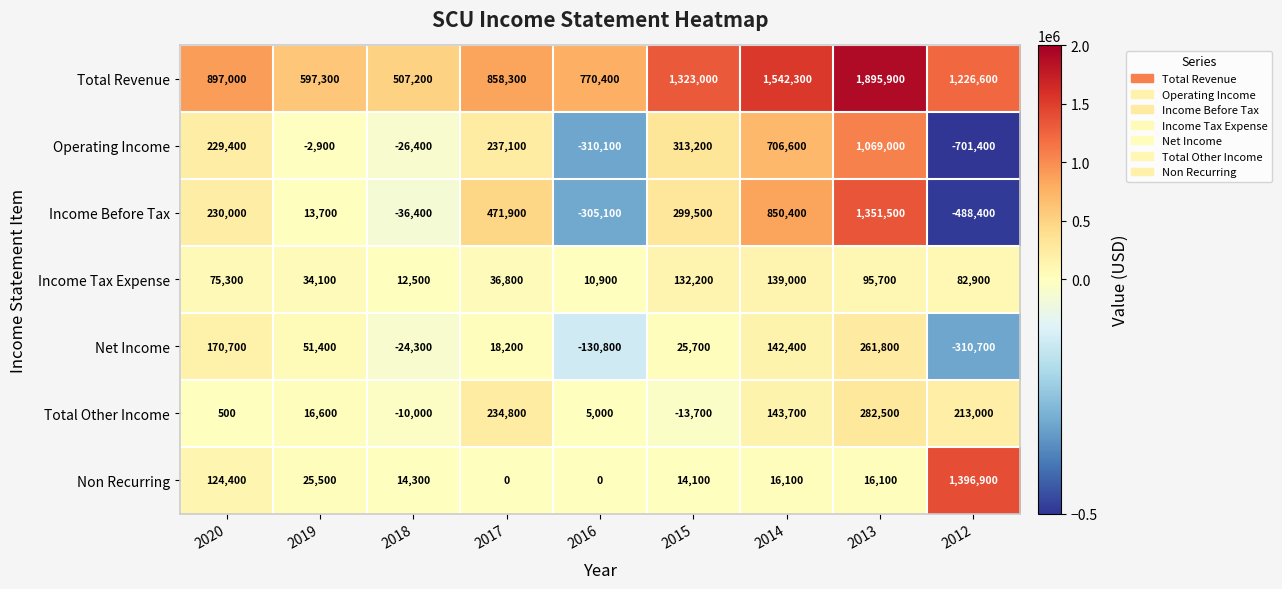

Count the number of data series in this chart.

7